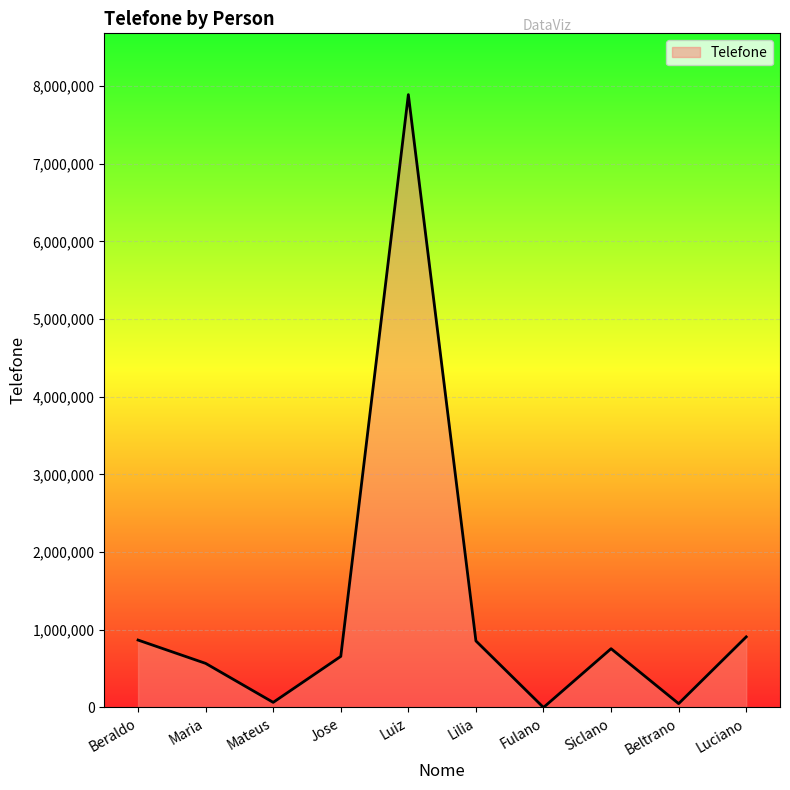

What is the difference between the maximum and minimum values?

7890645